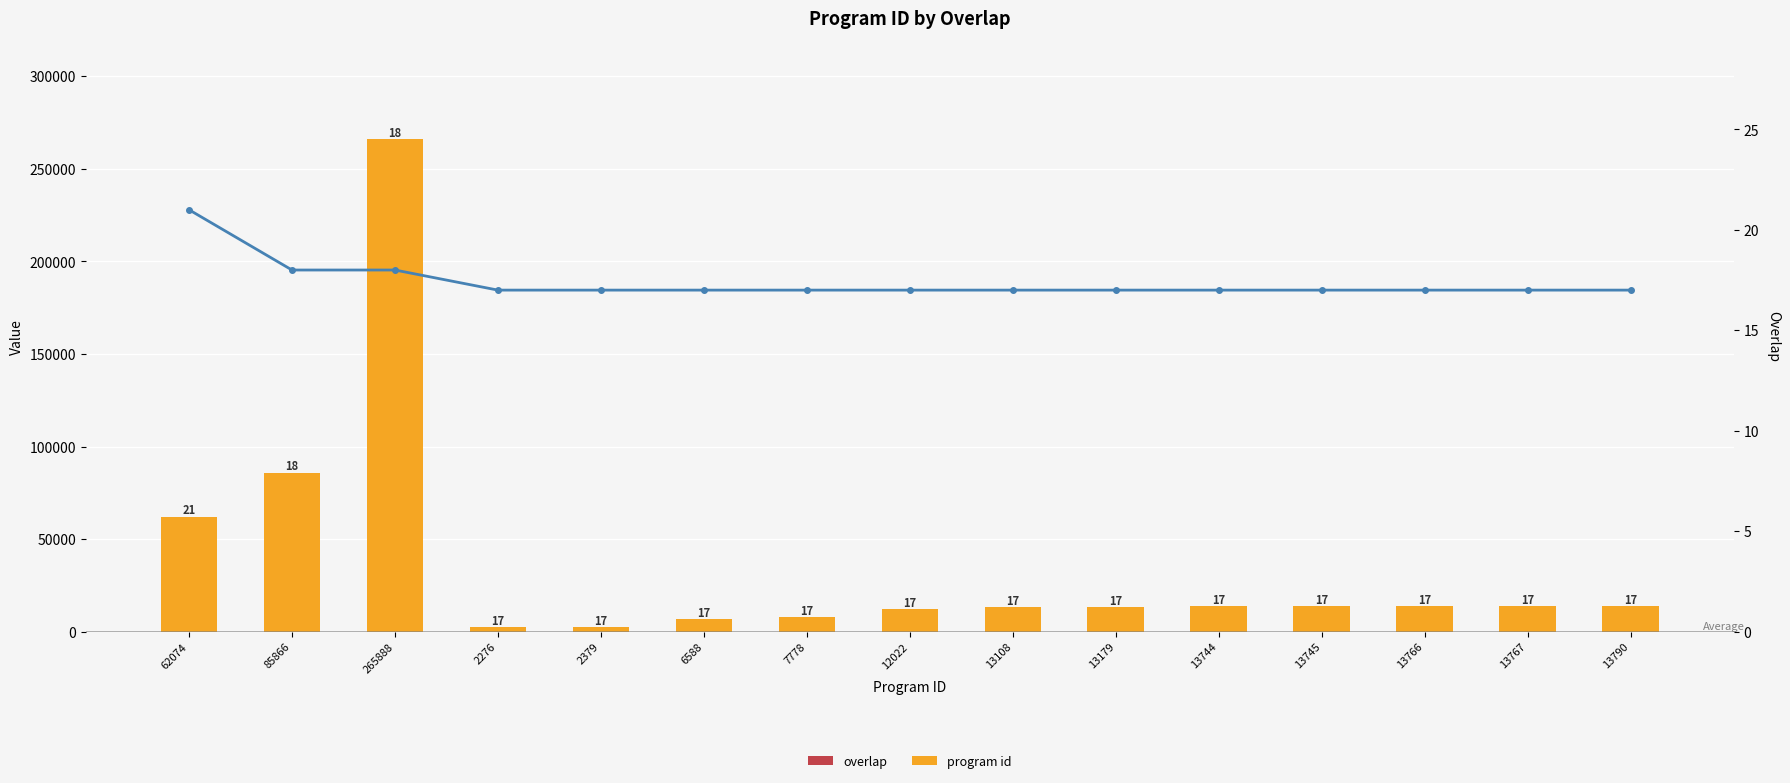

What position from the right is 6588?

10